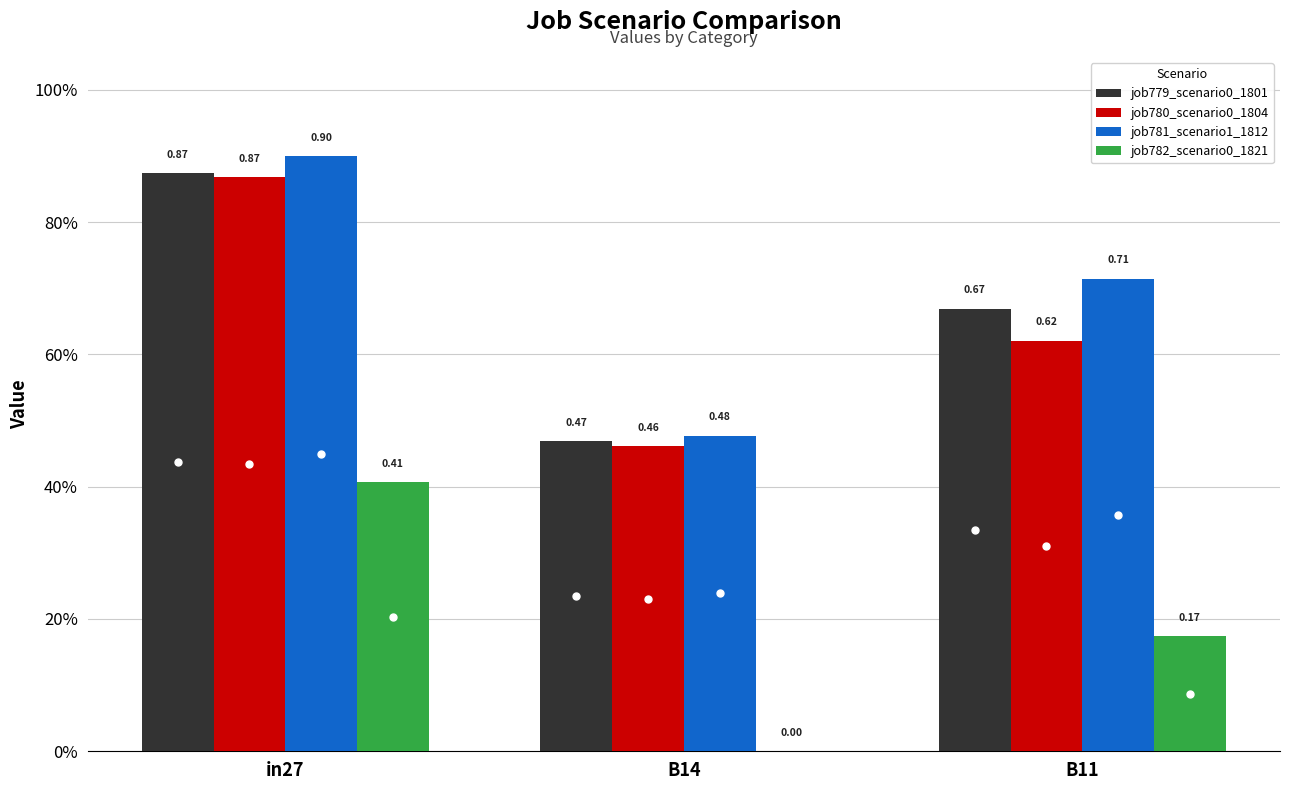

What is the difference between the maximum and minimum values in the job780_scenario0_1804 series?

0.4